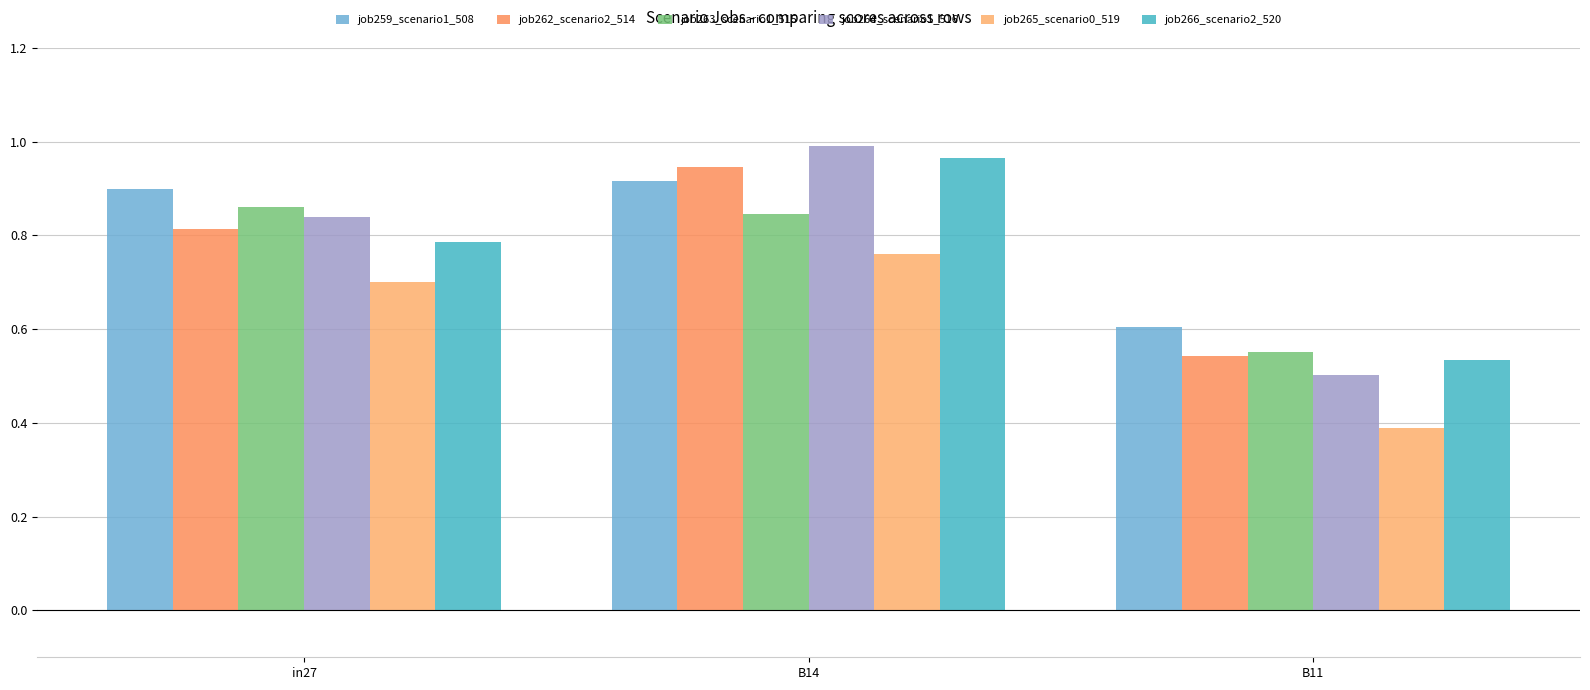

What is the difference between the highest and lowest values at B14?

0.2